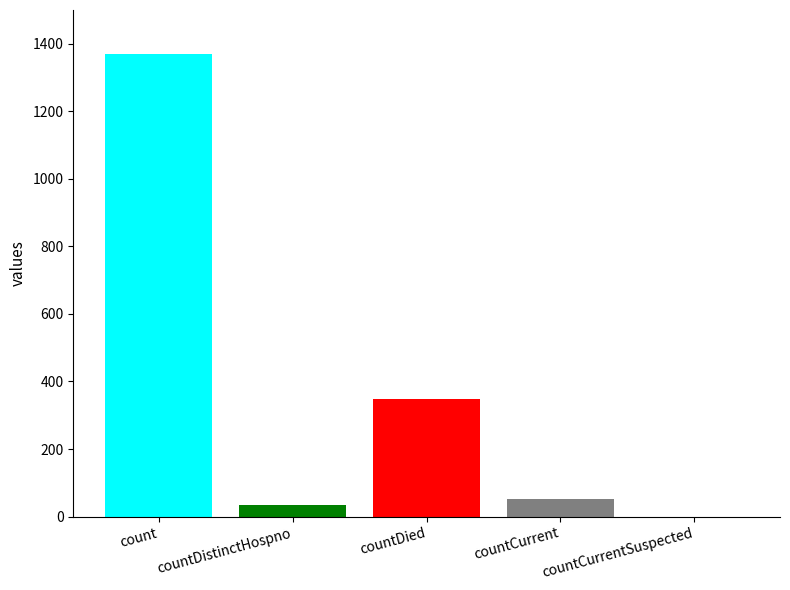

How many values exceed 52?

2